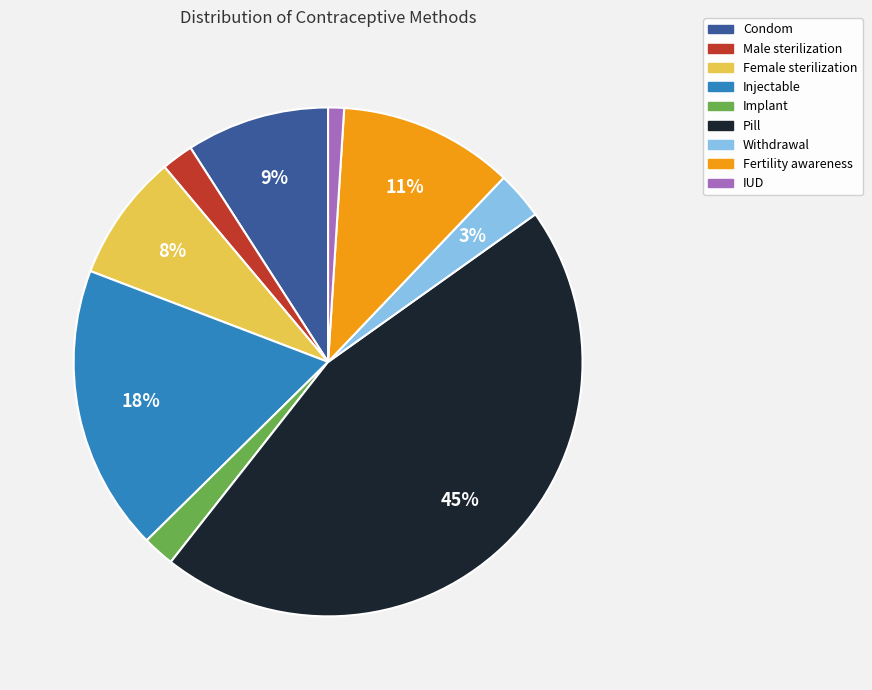

Does Male sterilization account for over 50% of the chart?

No